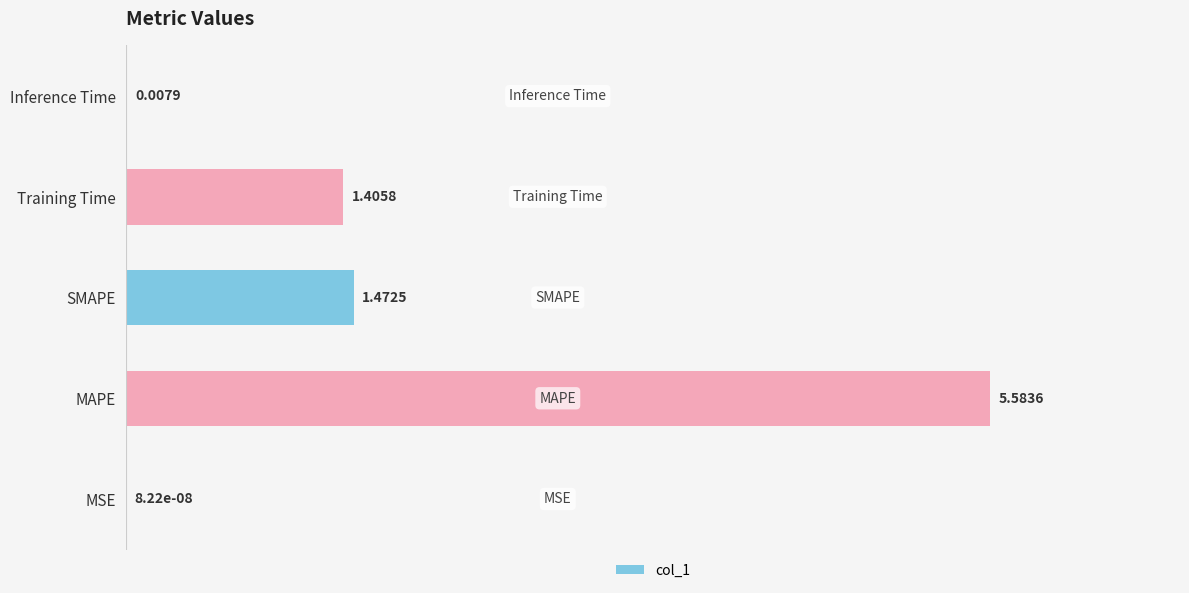

Which category has the highest value across all series?

MAPE